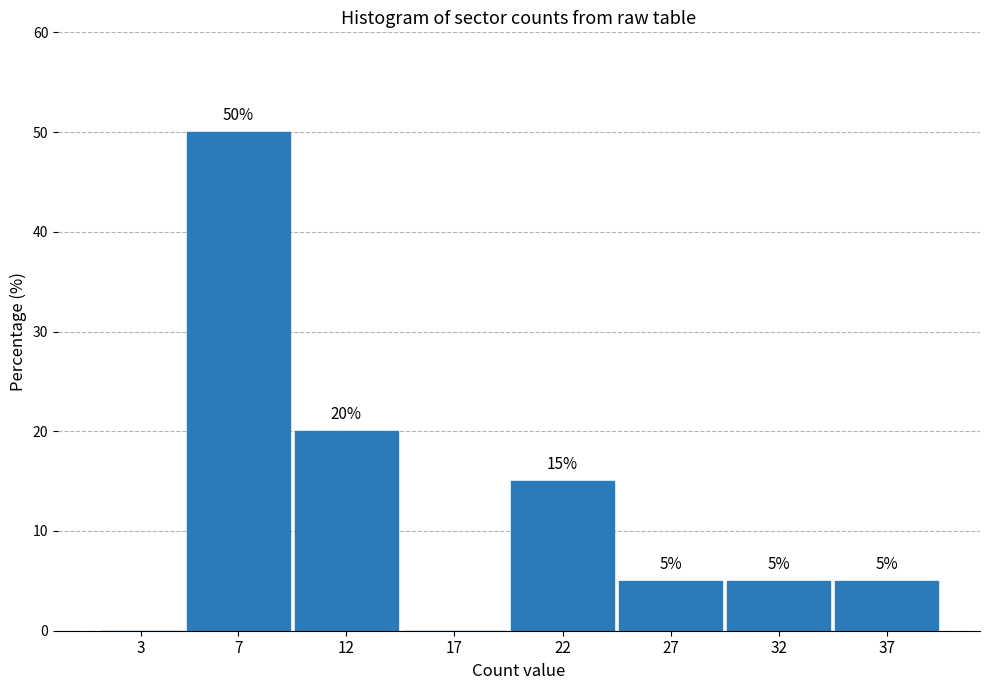

Reading left to right, transcribe all the data shown in this chart.

3=0	7=50	12=20	17=0	22=15	27=5	32=5	37=5